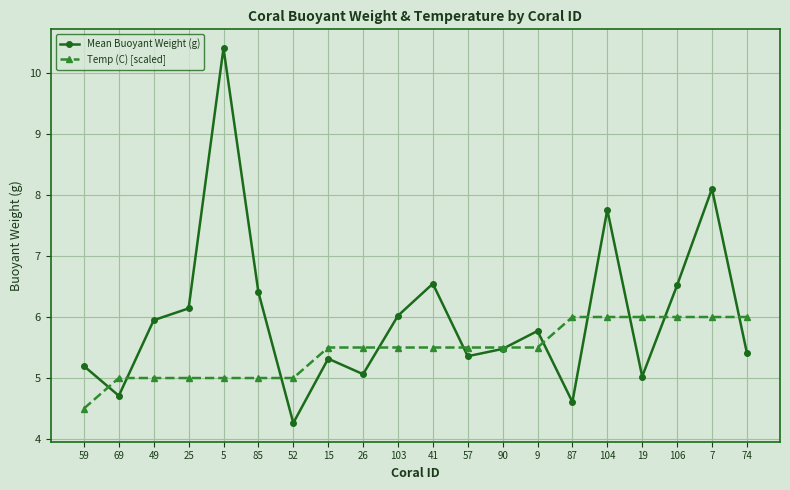

What is the approximate value of Temp (C) [scaled] at 26?

5.5